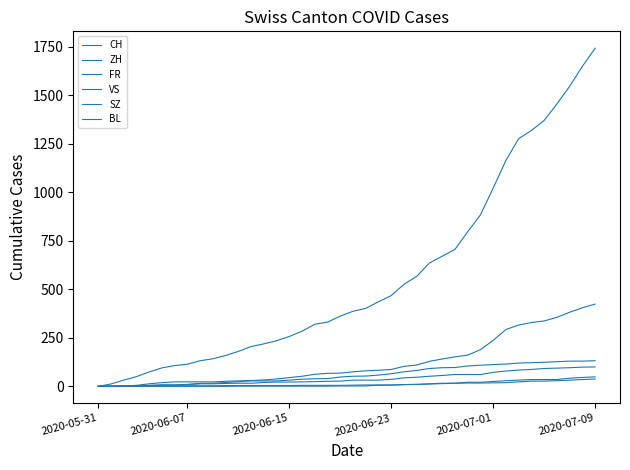

True or false: CH and ZH cross at least once.

False